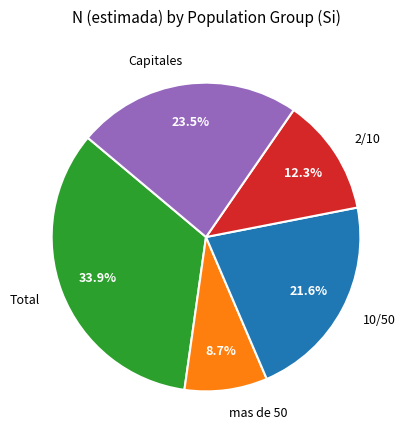

To the nearest percent, what is the average slice percentage?

20%